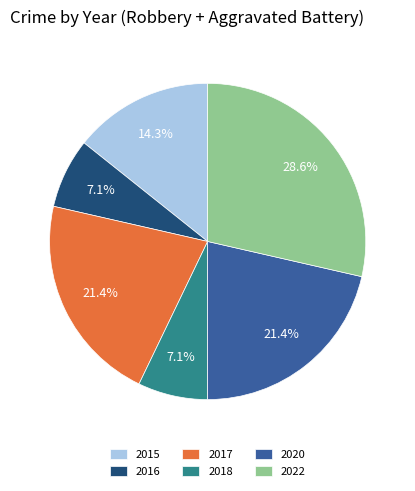

What percentage is NOT represented by 2018?

92.9%